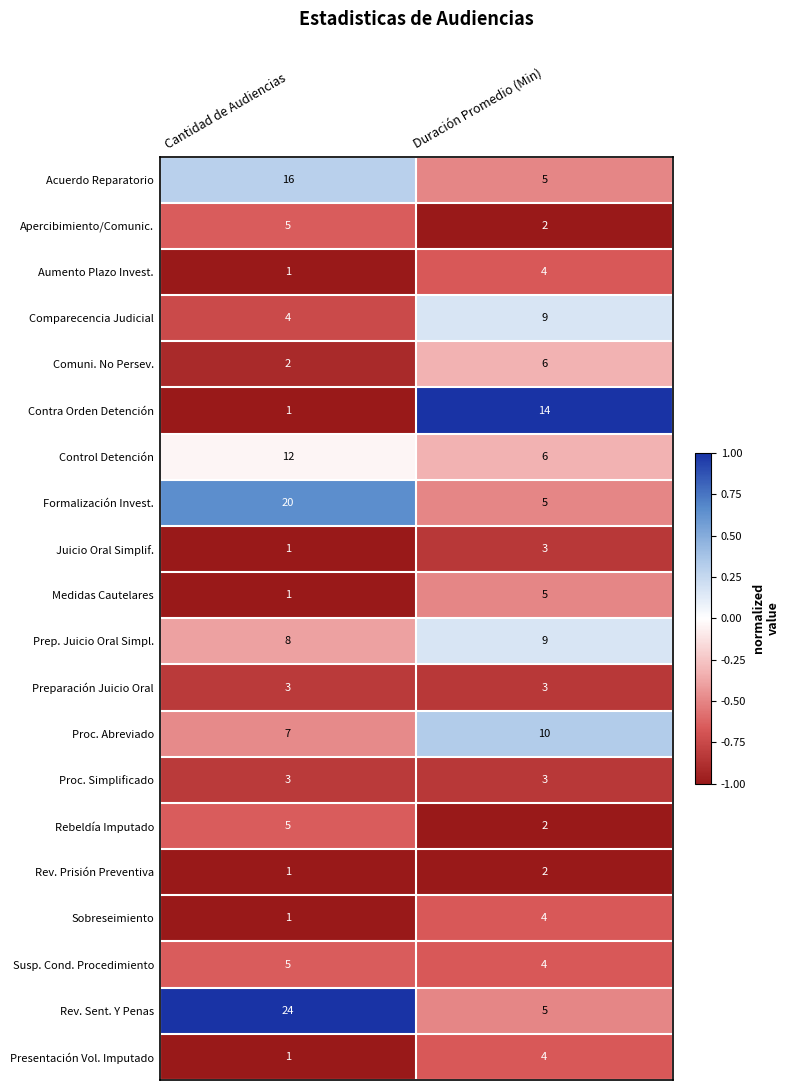

What is the average value of the Comuni. No Persev. series?

4